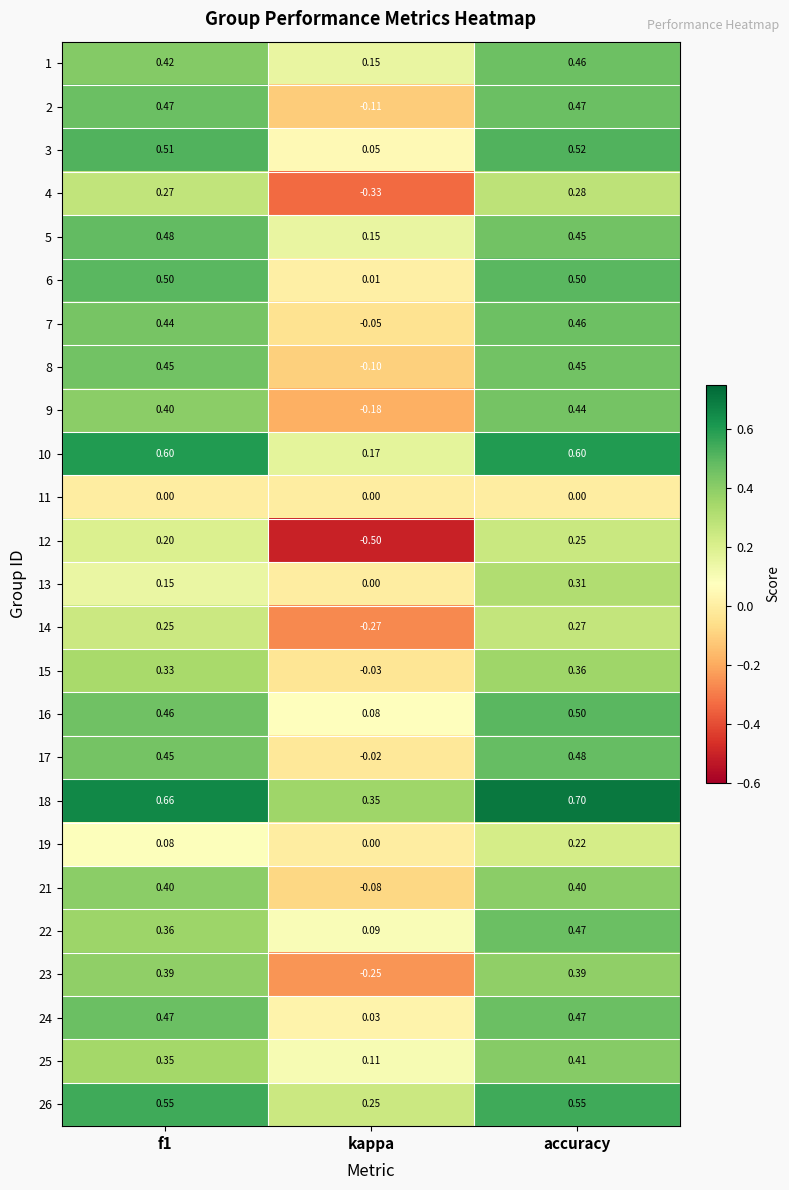

At which category is the sum across all series the highest?

accuracy